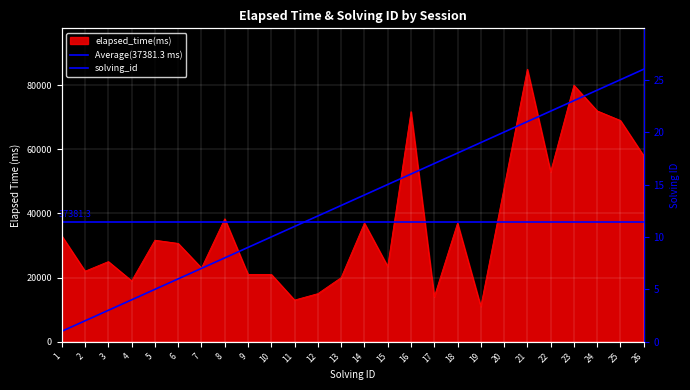

Which series changed the most between 12 and 18?

elapsed_time